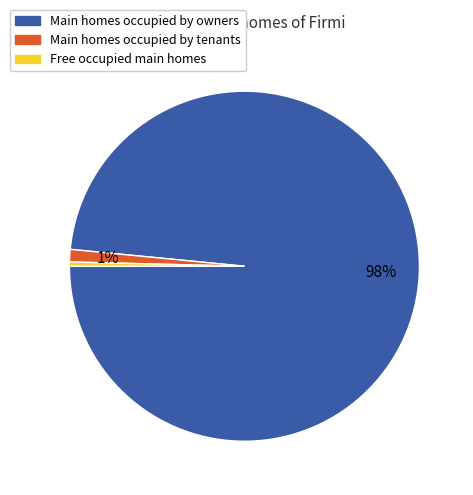

To the nearest percent, what is the average slice percentage?

33%